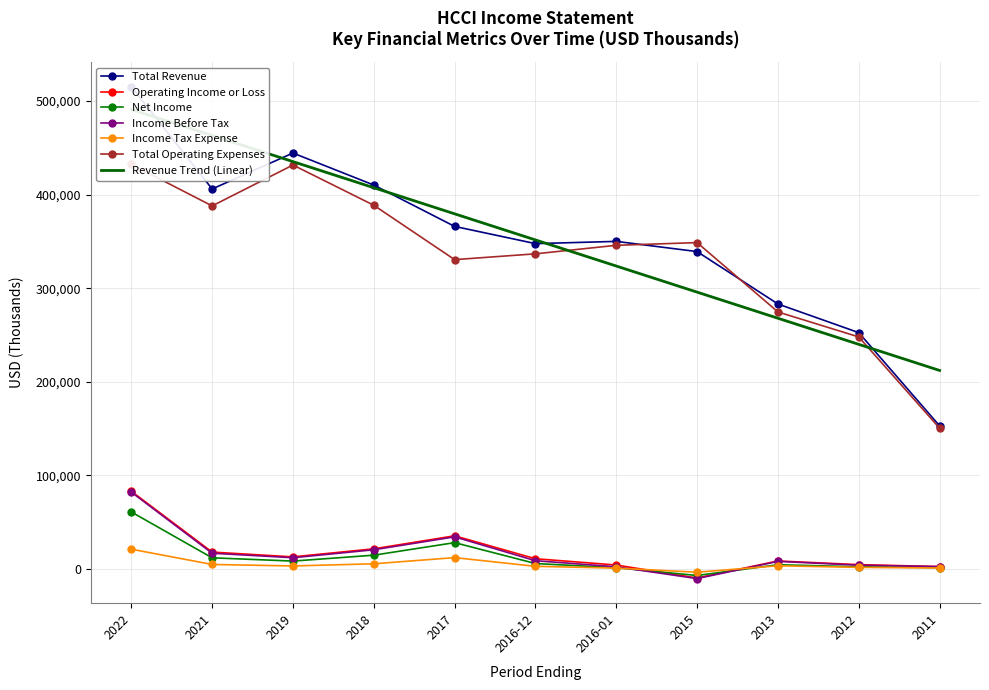

What is the sum of all Total Revenue values?

3867100